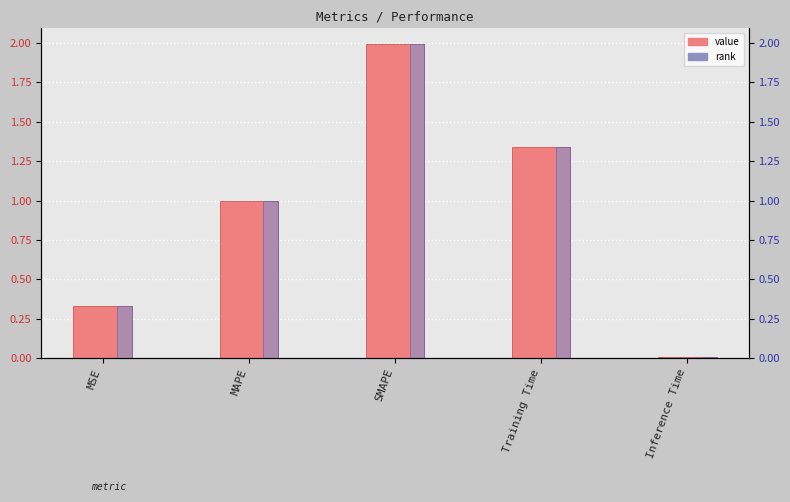

Which category has the highest value in the col_1 series?

SMAPE